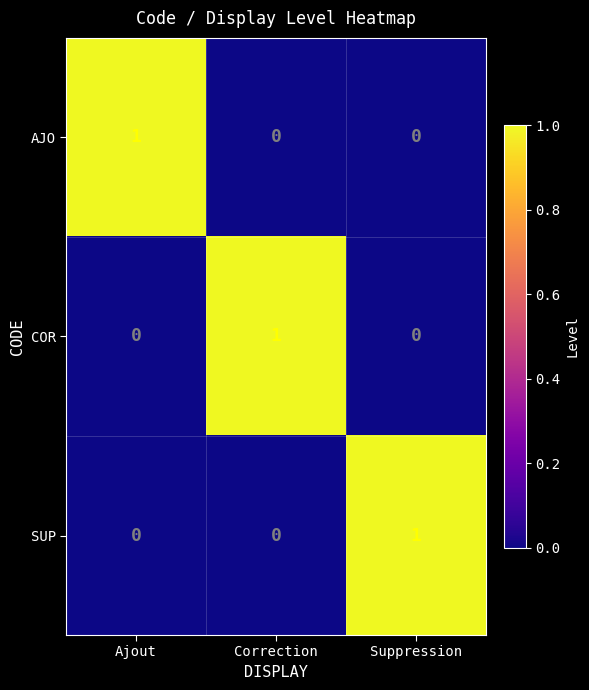

The COR series shows 1 at Correction. True or false?

True